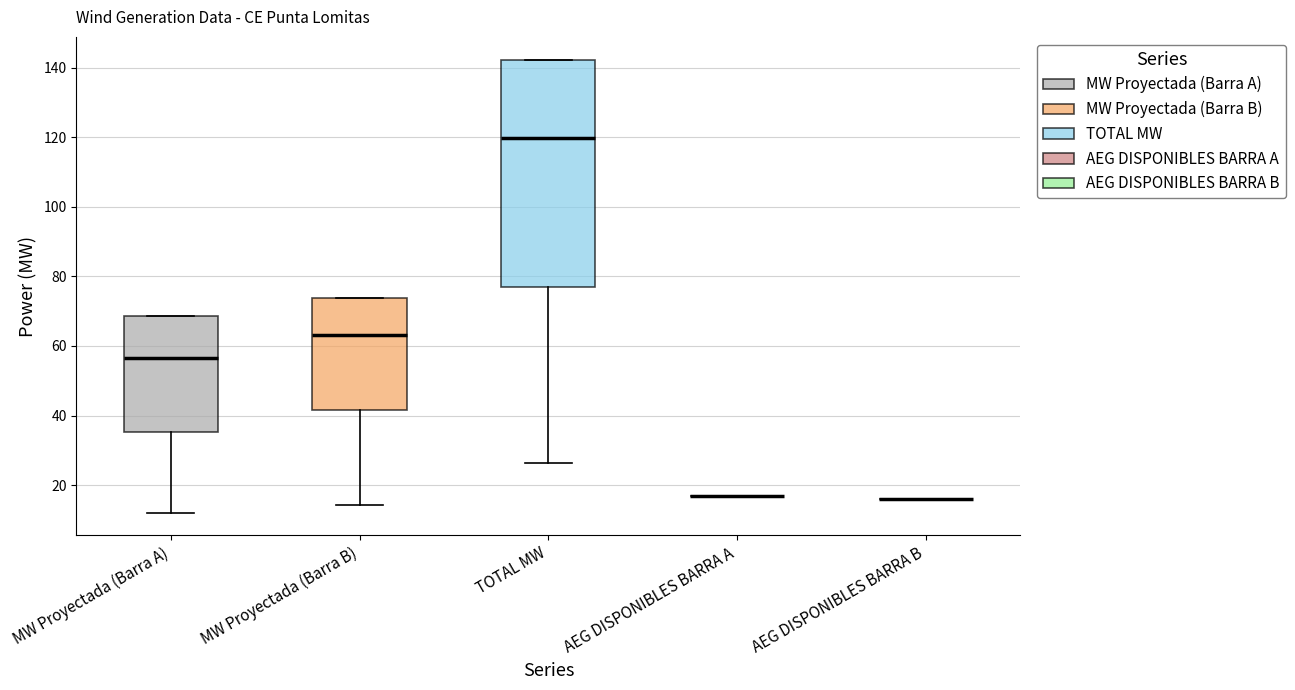

Reading left to right, read every box against the y-axis: the position of its median line, the range the box covers, and the ends of its whiskers. The values are not printed on the chart, so give them approximately, as read against the axis.

MW Proyectada (Barra A): median 56, box 36 to 68, whiskers 12 to 68
MW Proyectada (Barra B): median 64, box 42 to 74, whiskers 14 to 74
TOTAL MW: median 120, box 76 to 142, whiskers 26 to 142
AEG DISPONIBLES BARRA A: box collapsed to a line at 18, whiskers 18 to 18
AEG DISPONIBLES BARRA B: box collapsed to a line at 16, whiskers 16 to 16